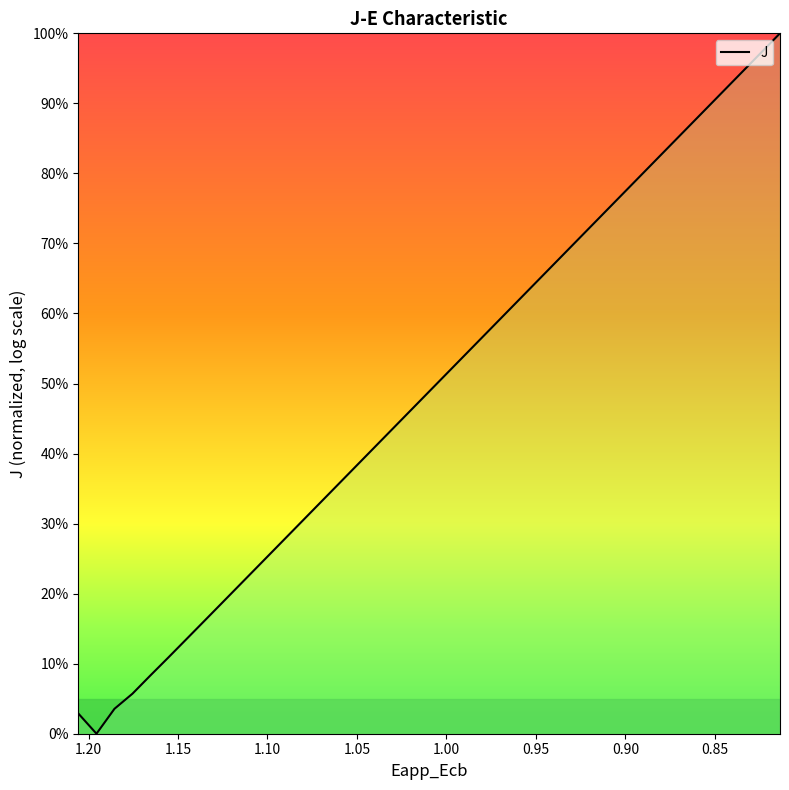

How many data points are above 0?

39